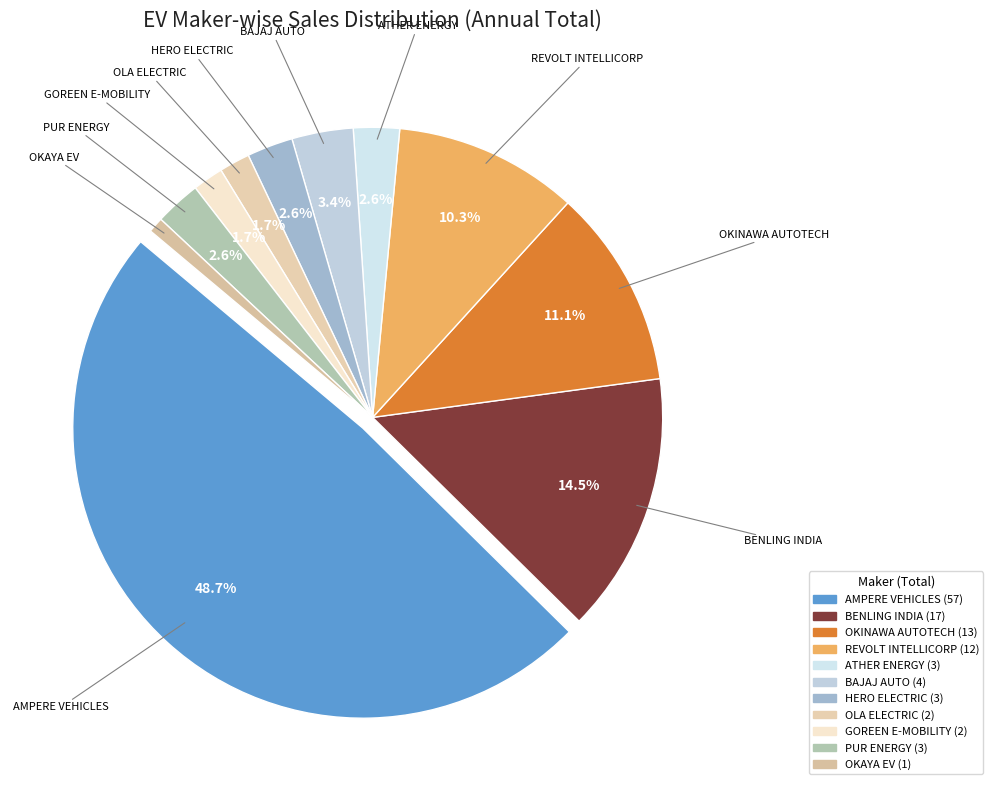

To the nearest percent, what portion does ATHER ENERGY LTD represent?

3%